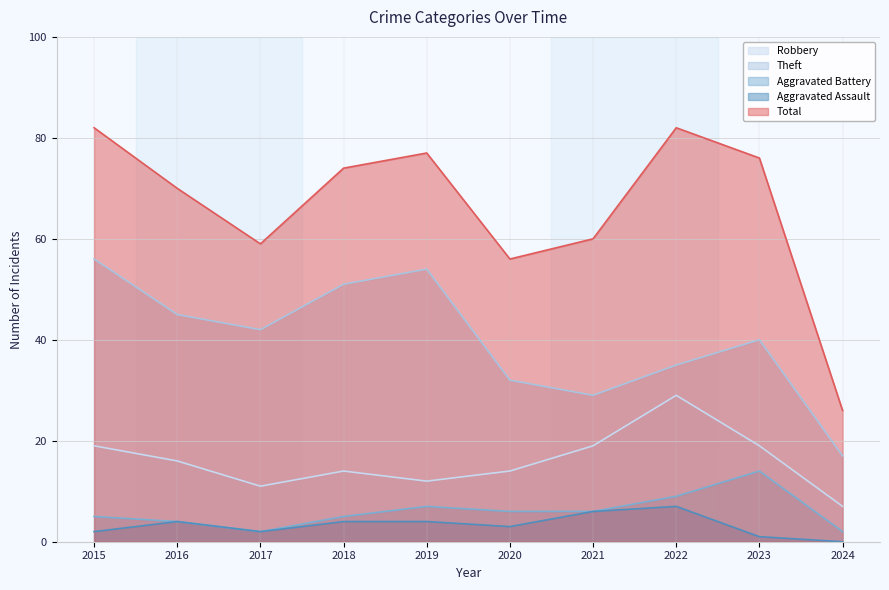

What is the difference between the second highest and second lowest values in the Theft series?

25